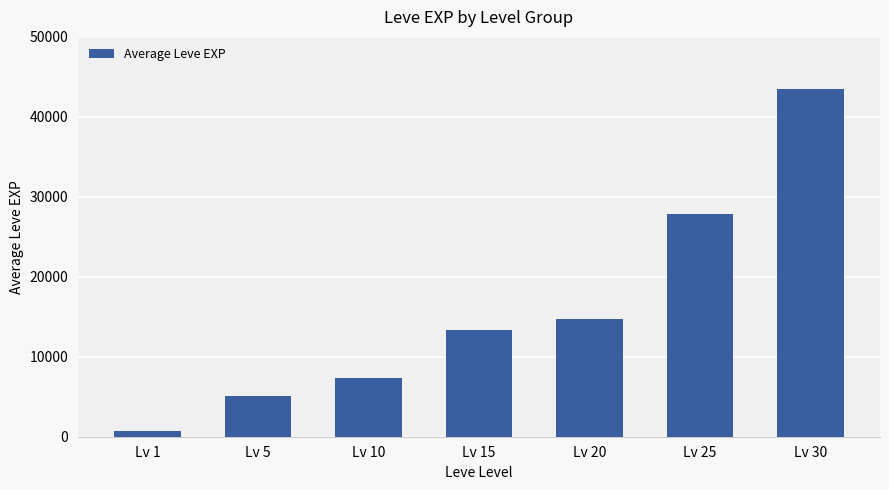

What is the difference between the maximum and minimum values?

42774.2